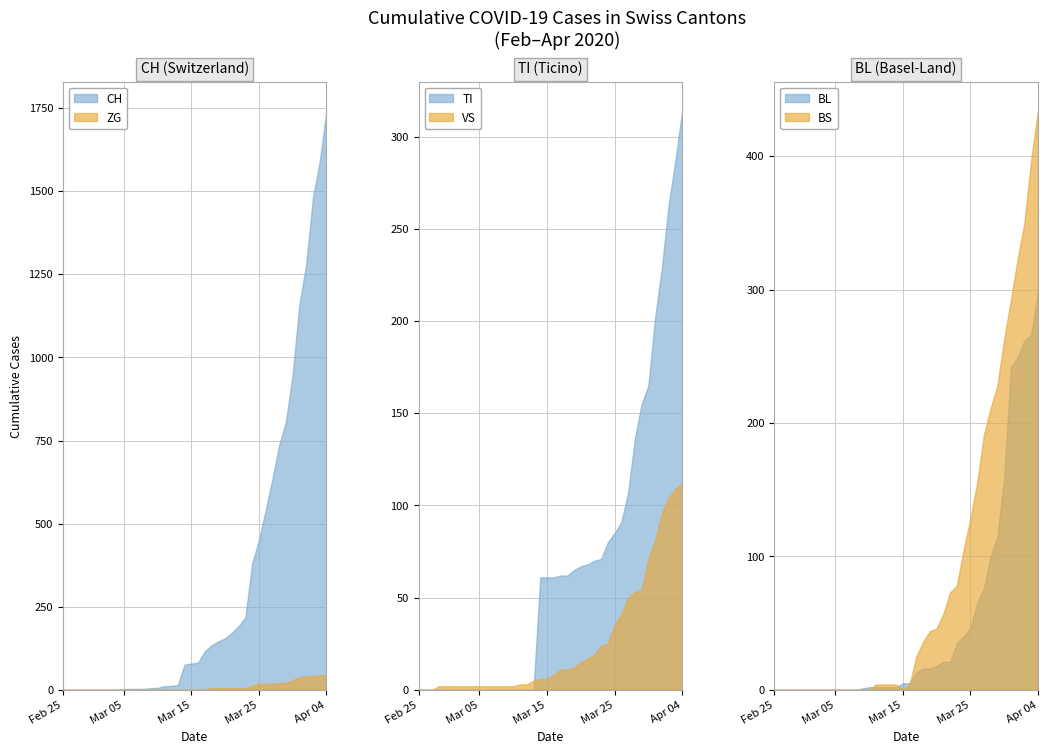

Reading left to right, list all the values displayed in this chart.

CH: CH=0	TI=0	ZG=0	VS=0	BL=0	BS=0	6=0	7=0	8=0	9=2	10=3	11=3	12=3	13=5	14=6	15=11	16=12	17=14	18=76	19=79	20=82	21=116	22=134	23=146	24=155	25=172	26=192	27=218	28=380	29=449	30=540	31=634	32=736	33=806	34=948	35=1160	36=1279	37=1480	38=1588	39=1742
TI: CH=0	TI=0	ZG=0	VS=0	BL=0	BS=0	6=0	7=0	8=0	9=0	10=0	11=0	12=0	13=0	14=0	15=0	16=0	17=0	18=61	19=61	20=61	21=62	22=62	23=65	24=67	25=68	26=70	27=71	28=80	29=85	30=91	31=107	32=136	33=155	34=165	35=202	36=229	37=263	38=287	39=314
ZG: CH=0	TI=0	ZG=0	VS=0	BL=0	BS=0	6=0	7=0	8=0	9=0	10=0	11=0	12=0	13=0	14=0	15=0	16=0	17=0	18=0	19=0	20=0	21=1	22=5	23=5	24=5	25=5	26=5	27=5	28=12	29=18	30=18	31=18	32=21	33=21	34=29	35=39	36=40	37=41	38=44	39=46
VS: CH=0	TI=0	ZG=0	VS=2	BL=2	BS=2	6=2	7=2	8=2	9=2	10=2	11=2	12=2	13=2	14=2	15=3	16=3	17=5	18=6	19=6	20=8	21=11	22=11	23=12	24=15	25=17	26=19	27=24	28=25	29=35	30=41	31=50	32=53	33=54	34=71	35=81	36=96	37=104	38=109	39=112
BL: CH=0	TI=0	ZG=0	VS=0	BL=0	BS=0	6=0	7=0	8=0	9=0	10=0	11=0	12=0	13=1	14=2	15=2	16=2	17=2	18=2	19=5	20=5	21=13	22=16	23=16	24=18	25=21	26=21	27=35	28=40	29=46	30=65	31=76	32=100	33=115	34=158	35=242	36=249	37=262	38=266	39=298
BS: CH=0	TI=0	ZG=0	VS=0	BL=0	BS=0	6=0	7=0	8=0	9=0	10=0	11=0	12=0	13=0	14=0	15=4	16=4	17=4	18=4	19=0	20=4	21=25	22=36	23=44	24=46	25=57	26=73	27=78	28=105	29=128	30=155	31=191	32=211	33=228	34=263	35=292	36=323	37=350	38=397	39=434